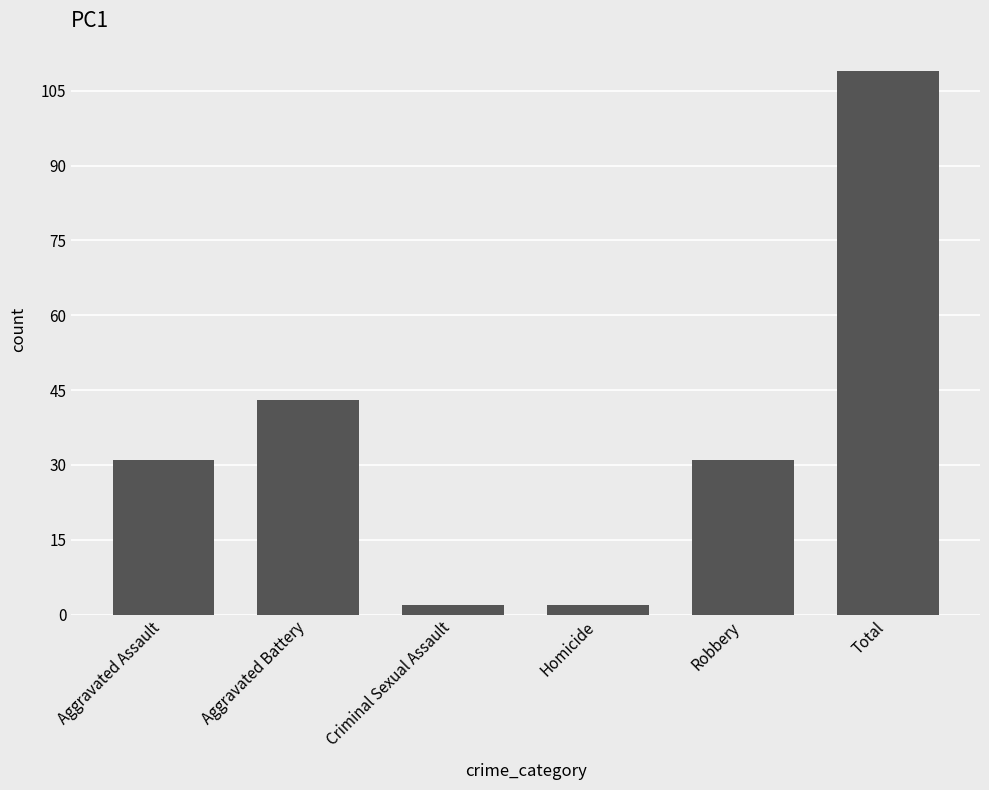

Where is the data nearest to the value 55?

Aggravated Battery